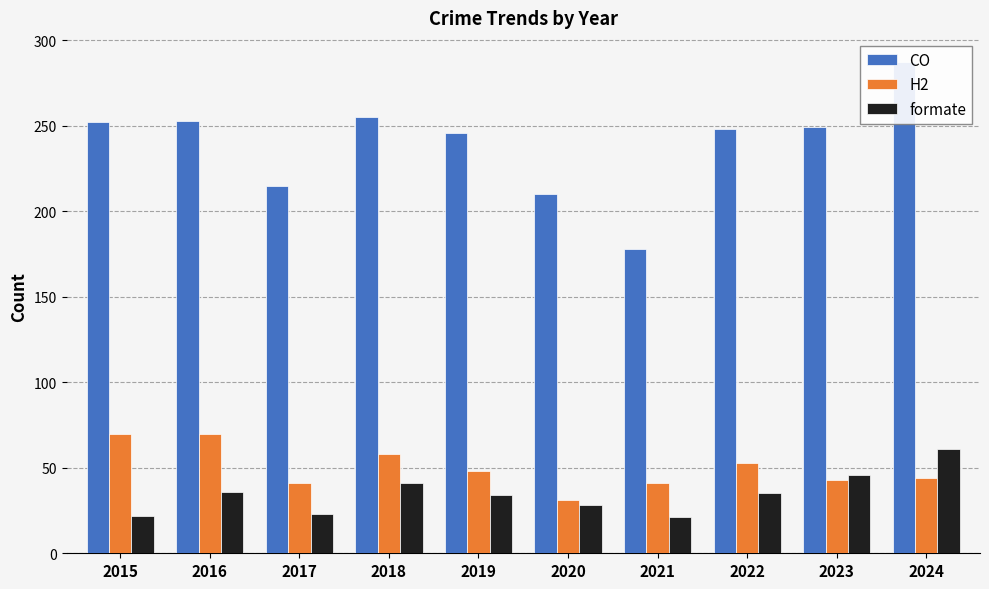

Is the value of H2 at 2015 greater than the value of CO at 2024?

No